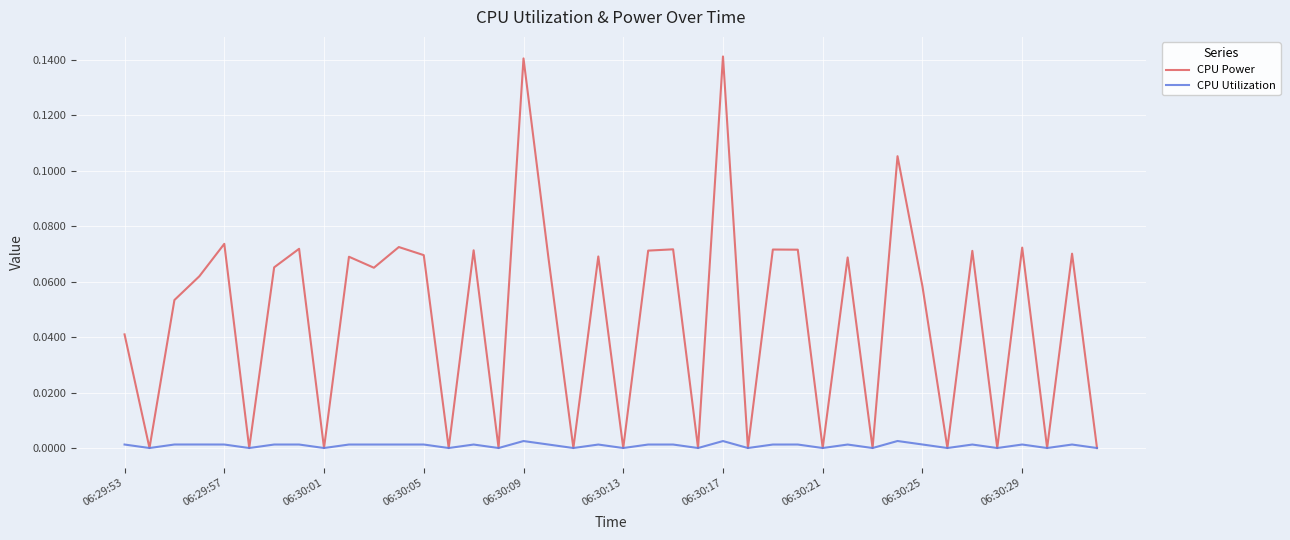

Rank the series by their maximum value, from lowest to highest.

CPU Utilization, CPU Power